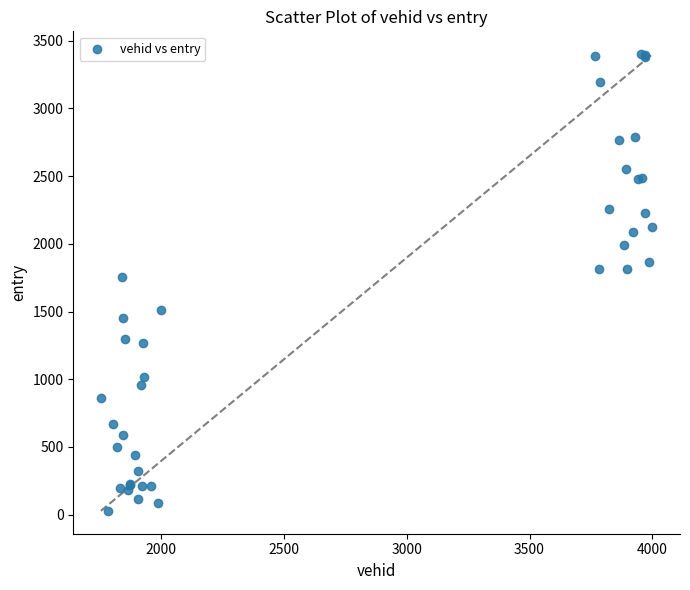

What Y value in the scatter plot is closest to 1714?

1758